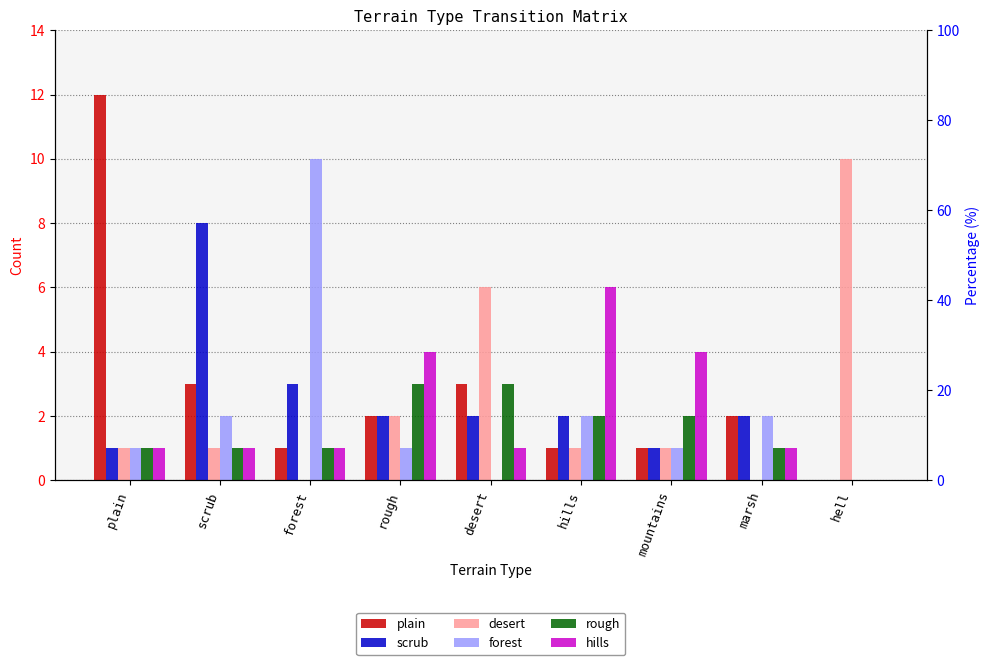

Reading left to right, what are all the values shown in this chart?

plain: 12	3	1	2	3	1	1	2	0
scrub: 1	8	3	2	2	2	1	2	0
desert: 1	1	0	2	6	1	1	0	10
forest: 1	2	10	1	0	2	1	2	0
rough: 1	1	1	3	3	2	2	1	0
hills: 1	1	1	4	1	6	4	1	0